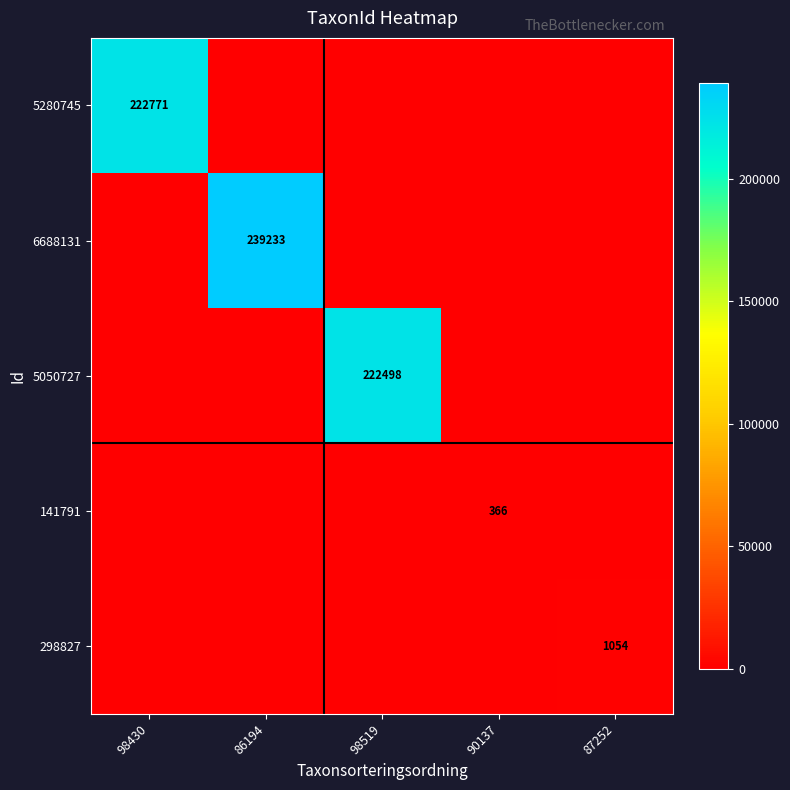

The 5280745 series shows 222771 at 98430. True or false?

True